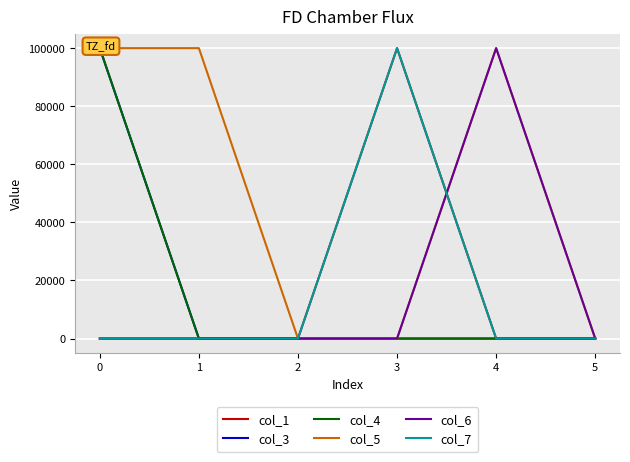

At how many categories does at least one series exceed 29165?

4